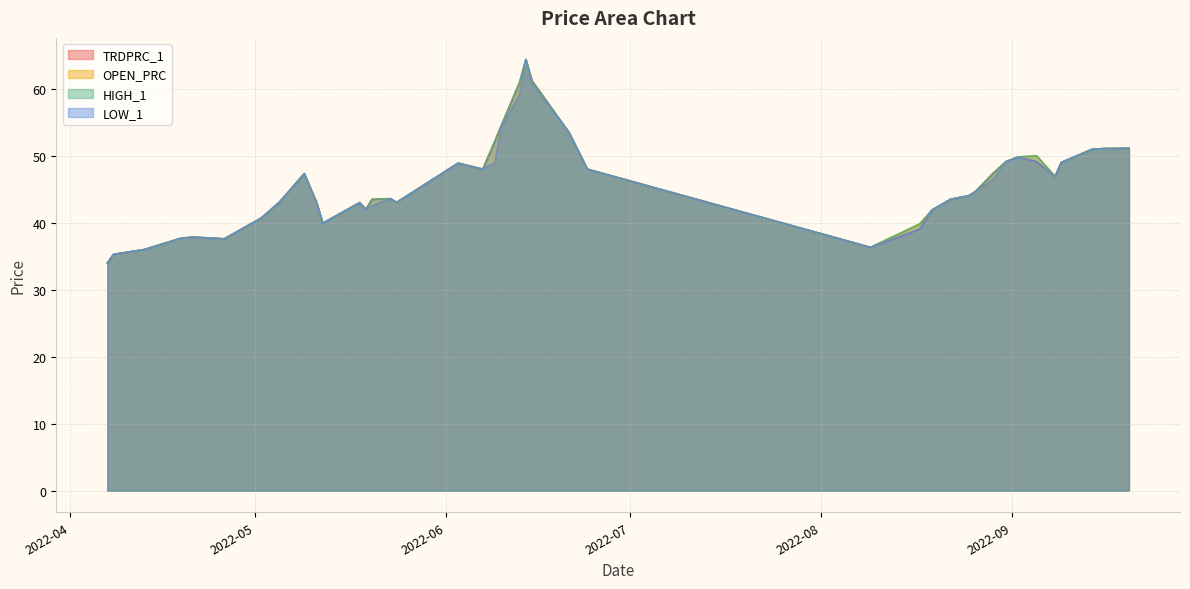

What value does the LOW_1 series have at 2022-05-19?

42.0